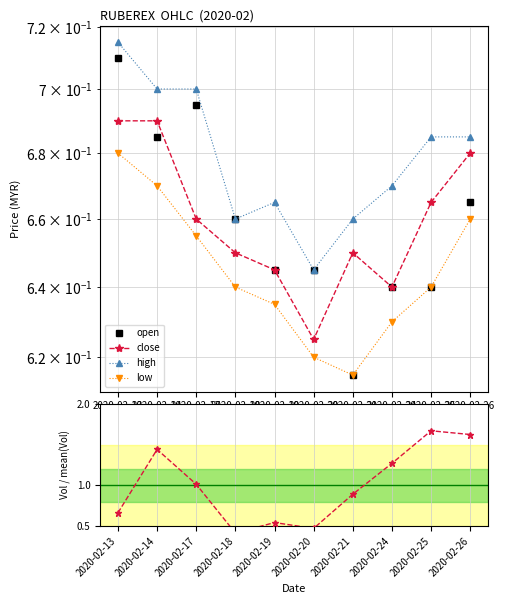

How many close values are between 0 and 1?

10